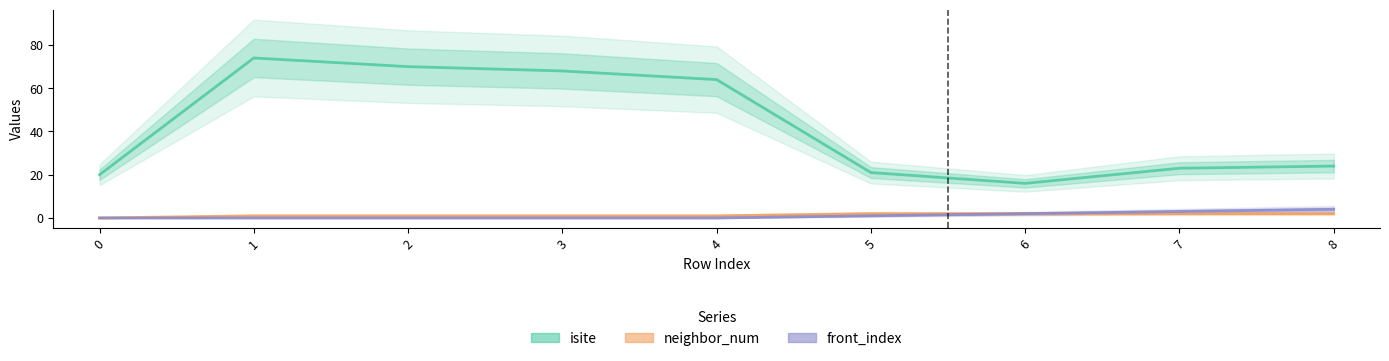

Which series has the largest total across all categories?

isite